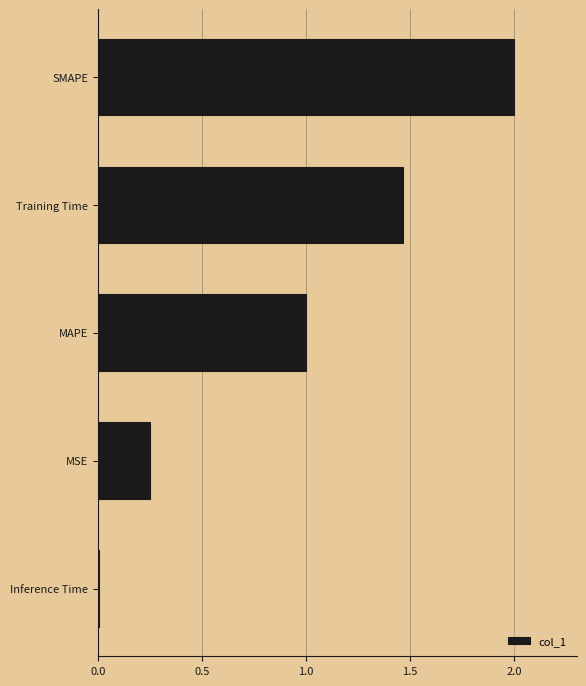

What is the change in value from Training Time to MAPE?

-0.5